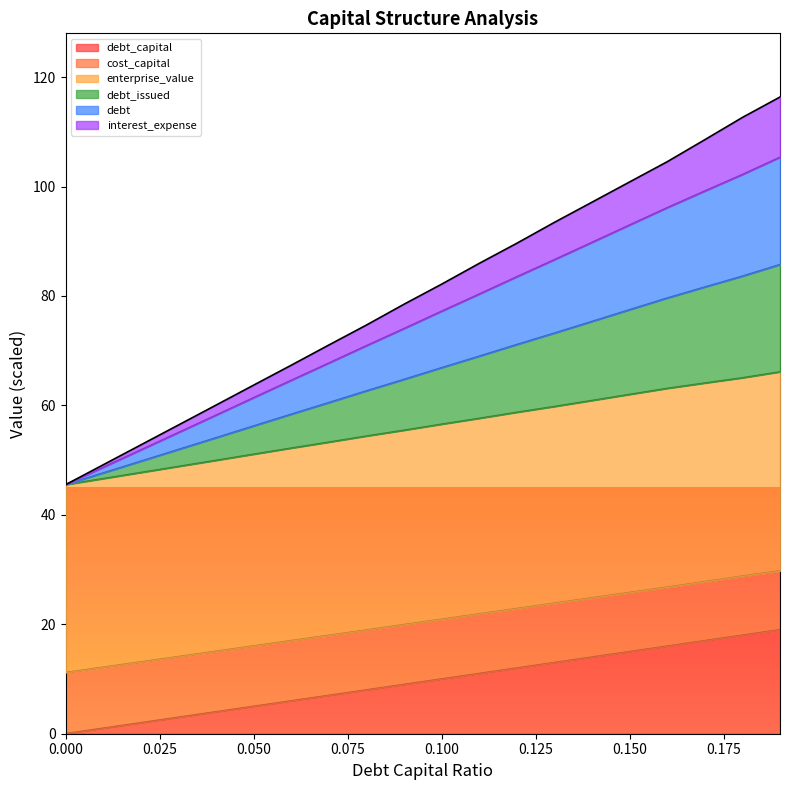

Does the chart display data point markers on the line(s)?

No